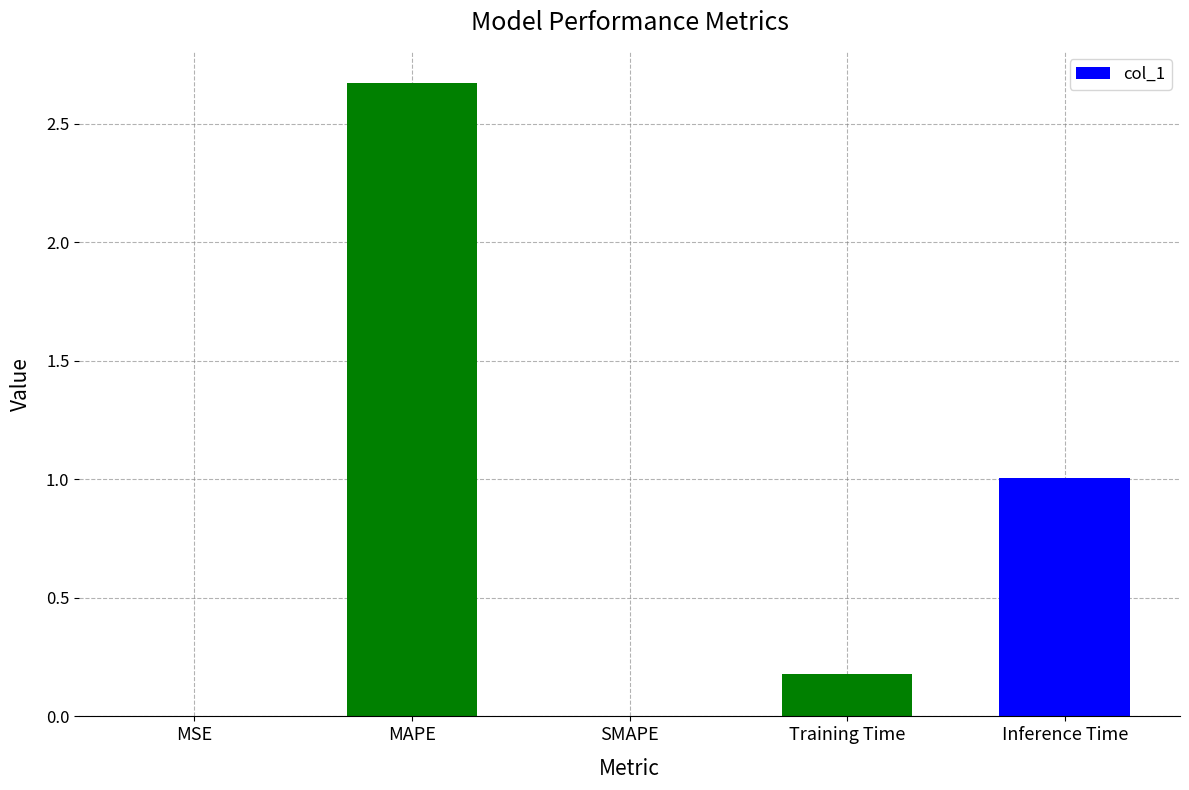

How many data points does each series have?

5